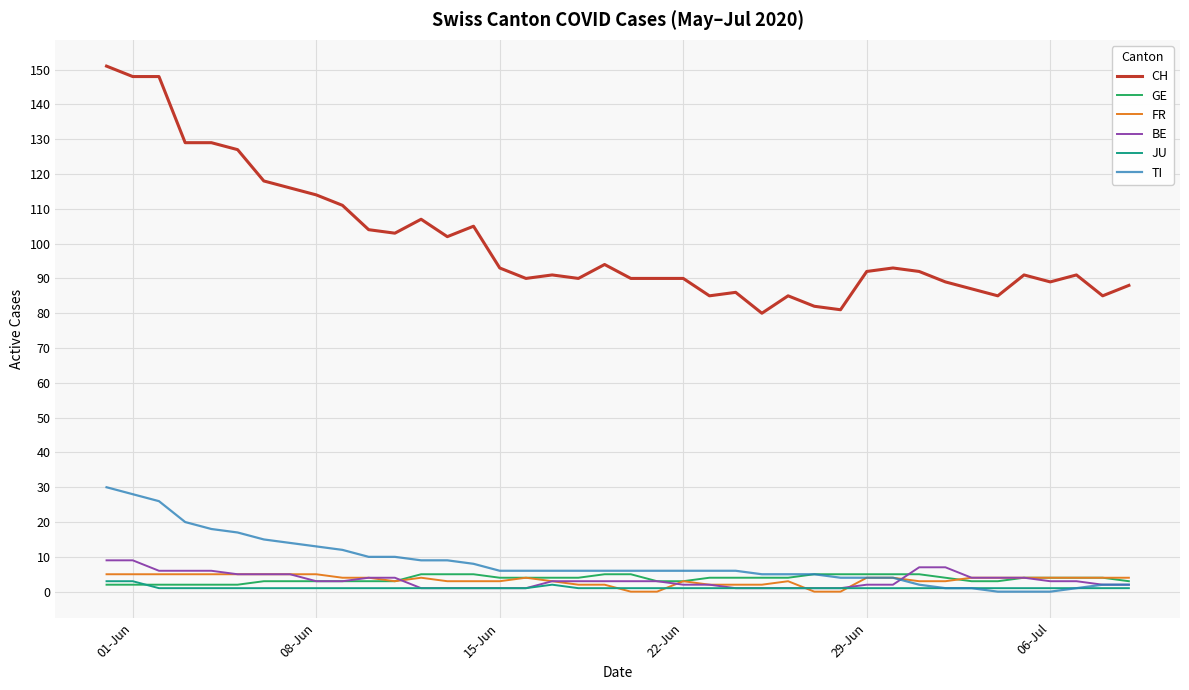

True or false: CH and GE cross at least once.

False